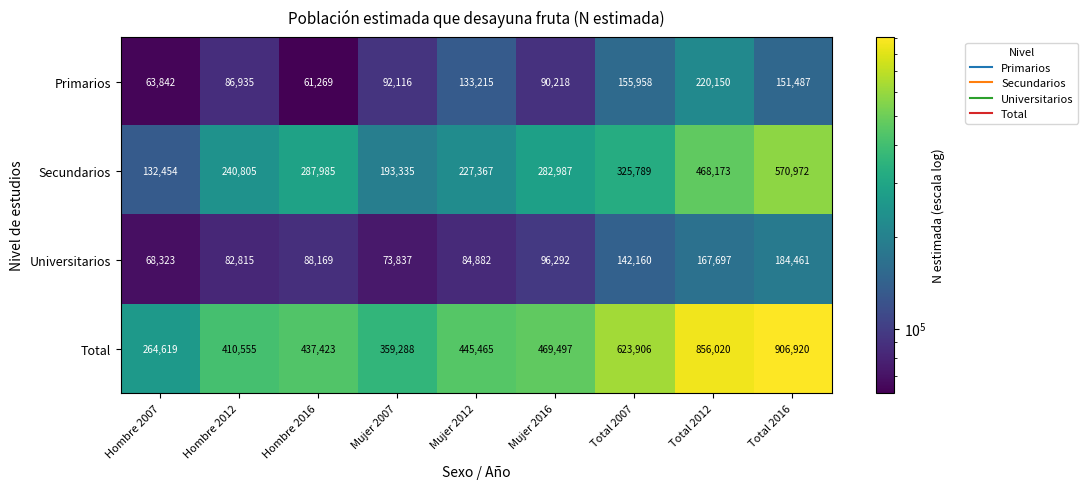

Between Hombre 2012 and Hombre 2016, which series saw the biggest shift?

Secundarios